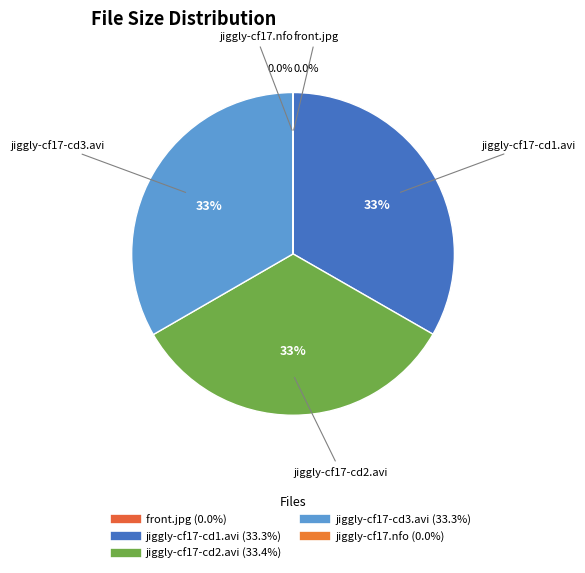

Is there a majority slice in this chart?

No